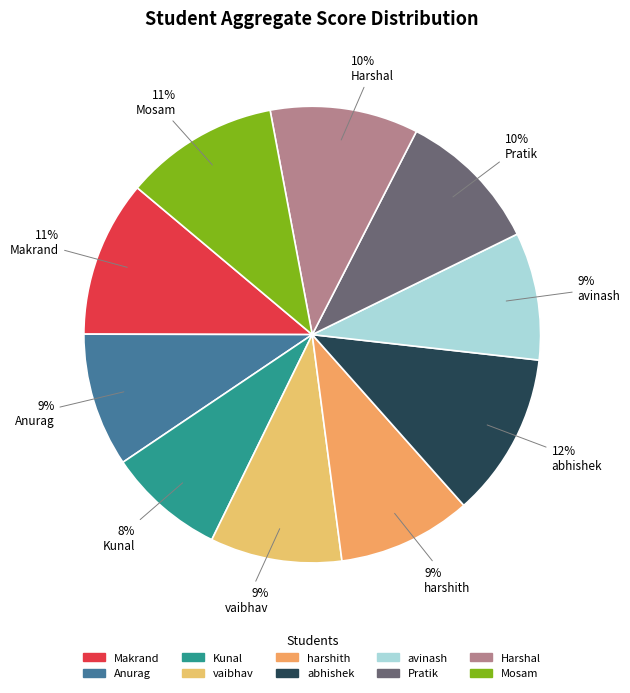

What is the total percentage of abhishek and Kunal?

20.0%